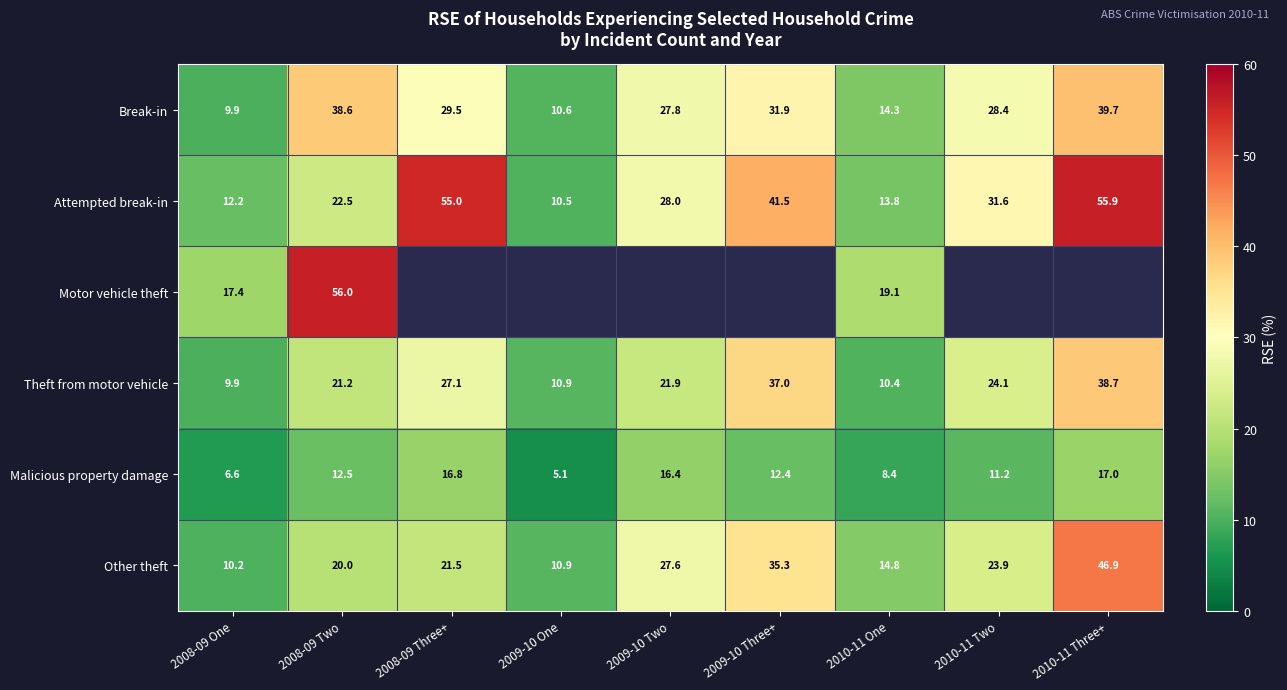

At which label does Malicious property damage first exceed 12?

2008-09 Two